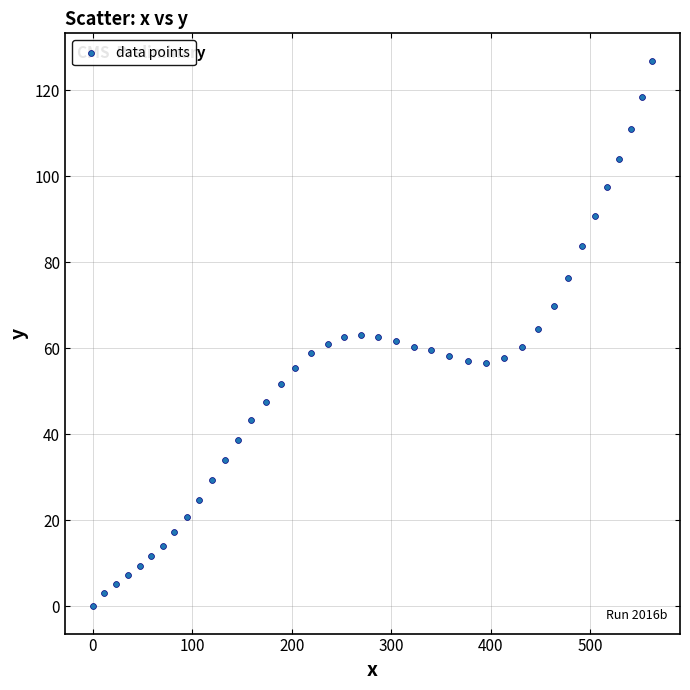

What is the range of Y values (max minus min)?

126.9